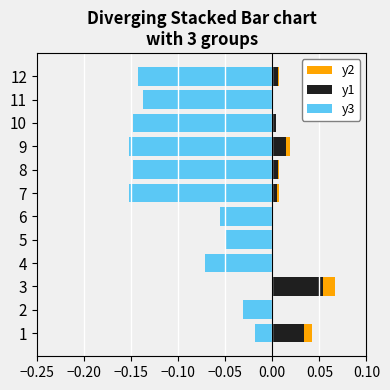

What are all the series names shown in the legend?

y3, y1, y2